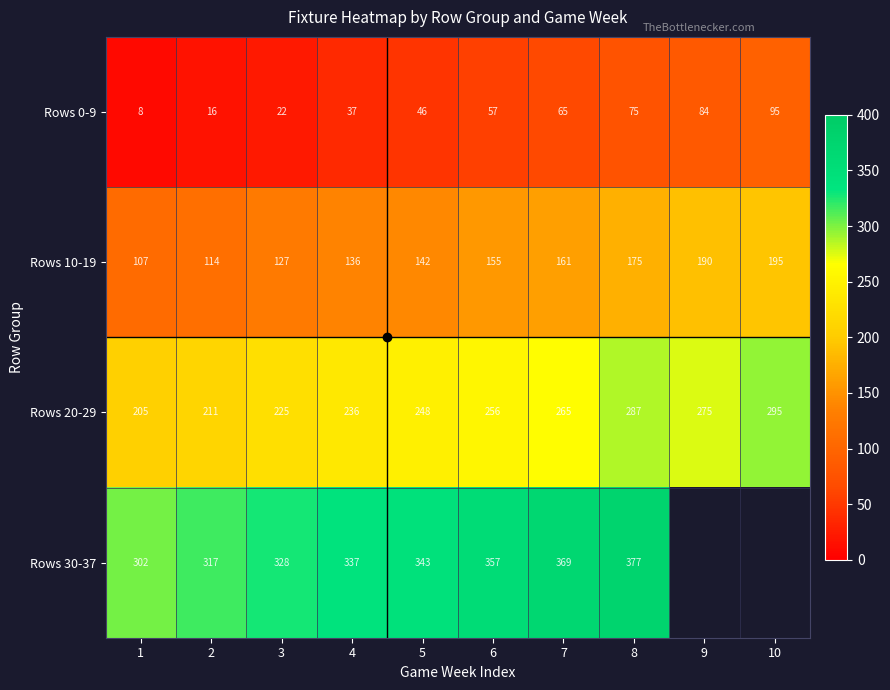

What is the sum of the Rows 10-19 values at 1 and 7?

268.0